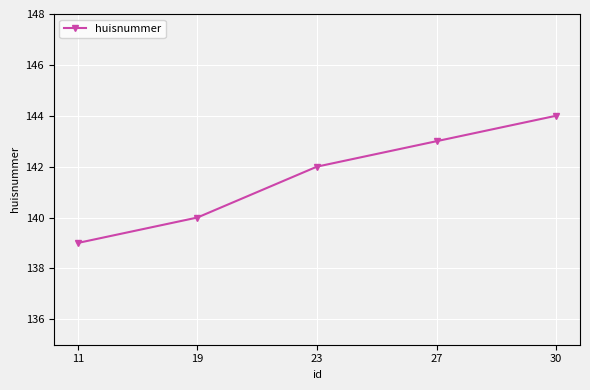

Count the values in the range 140 to 143.

3